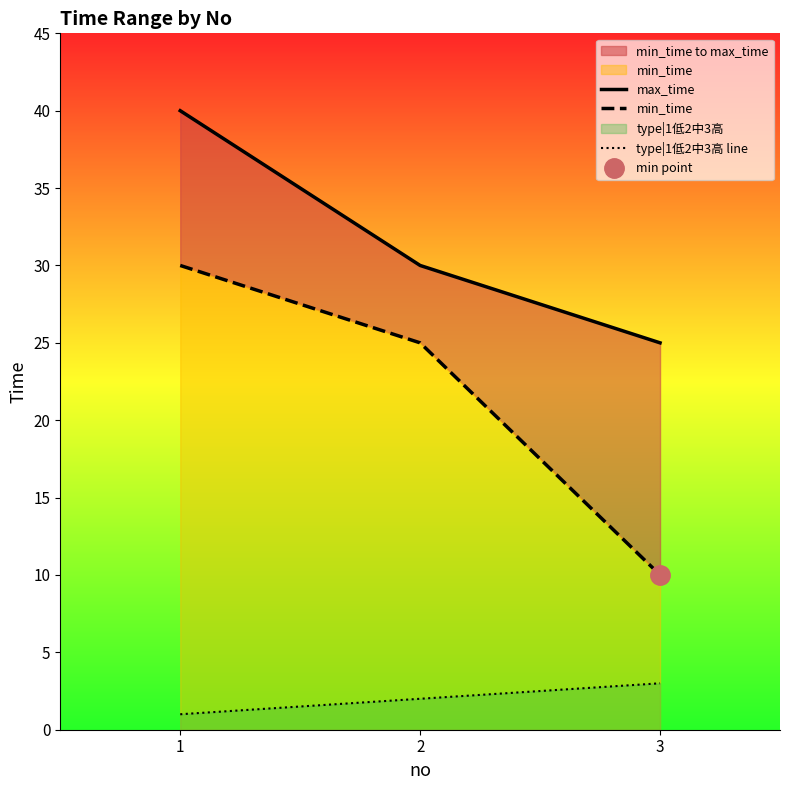

At 1, list the series in order from smallest to largest.

type|1低2中3高 line, min_time, max_time